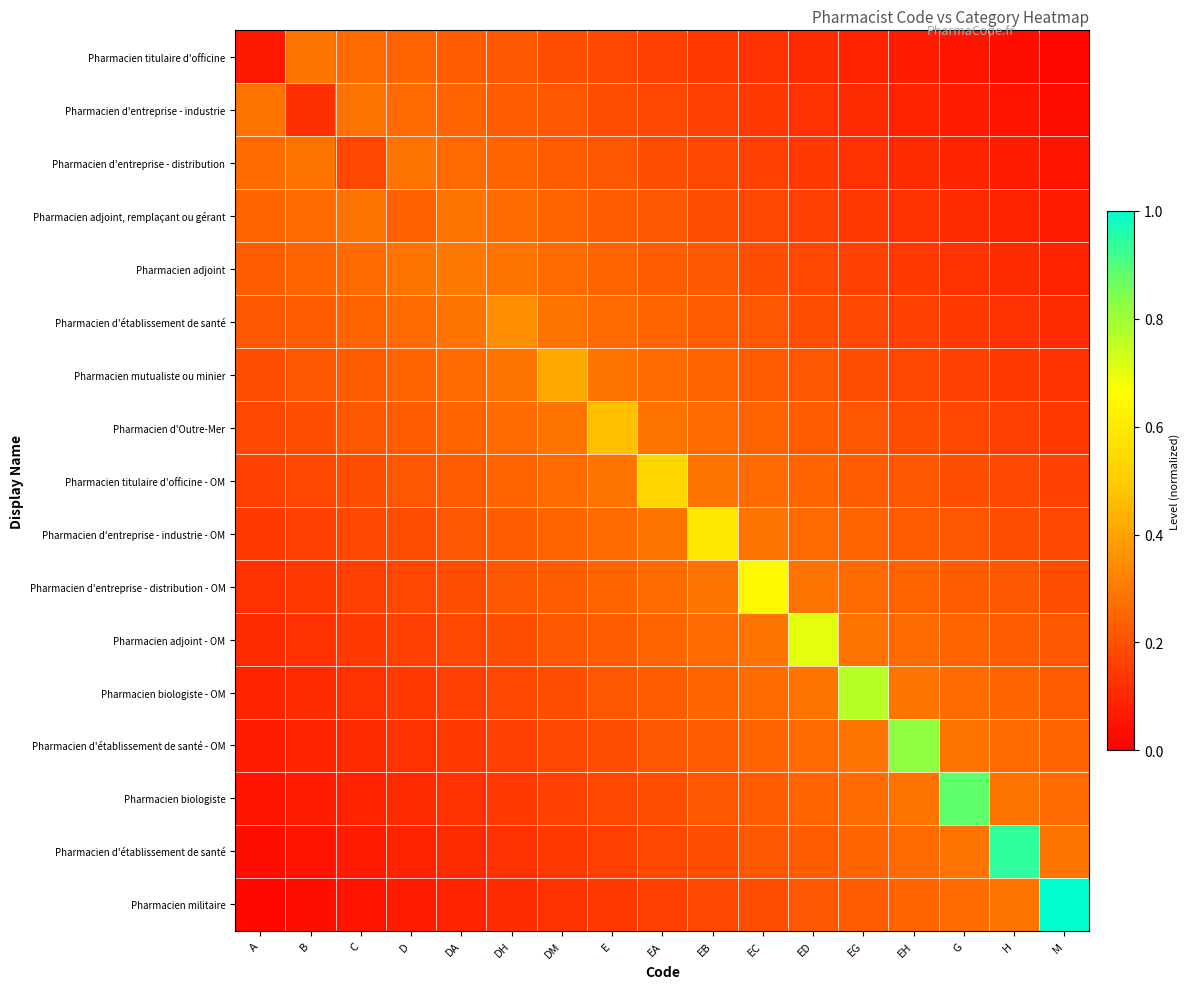

Count the number of data series in this chart.

17